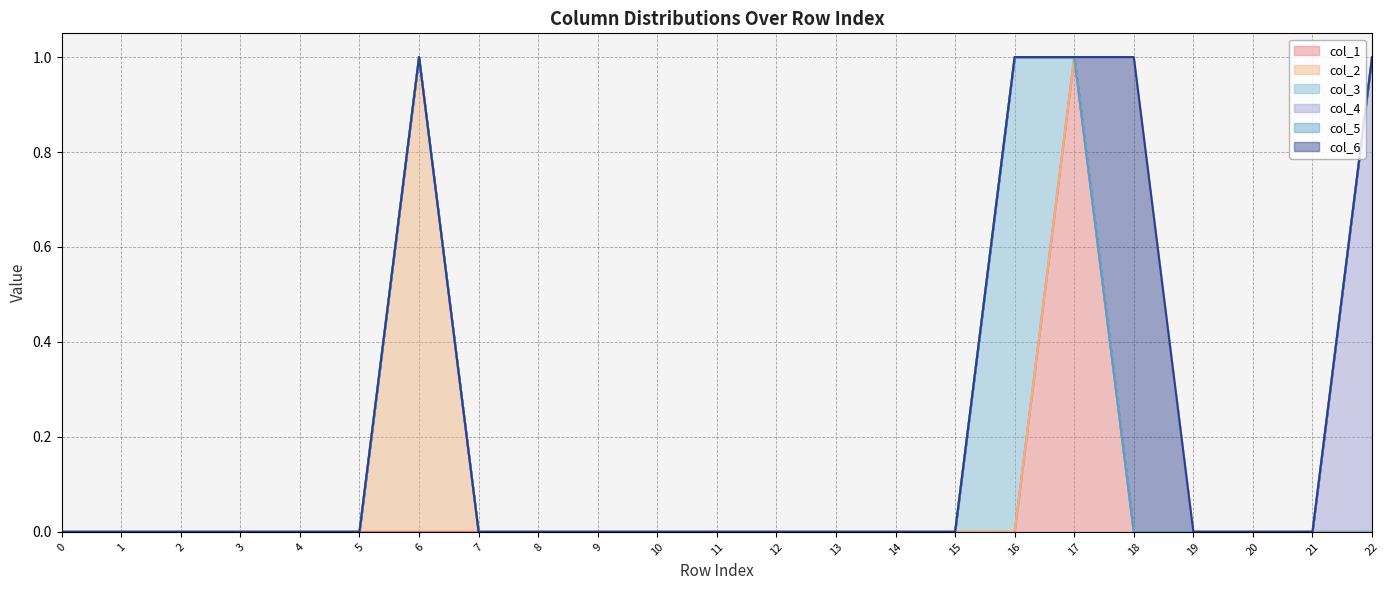

Is it true that col_5 (line) equals 1 at 22?

False